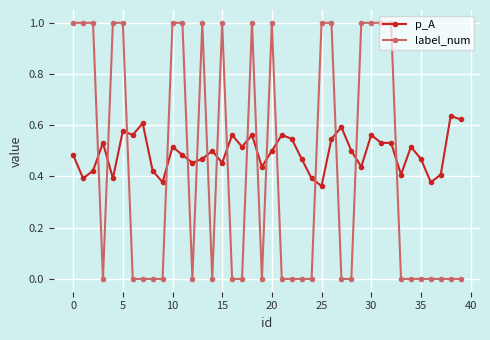

What are all the series names shown in the legend?

p_A, label_num